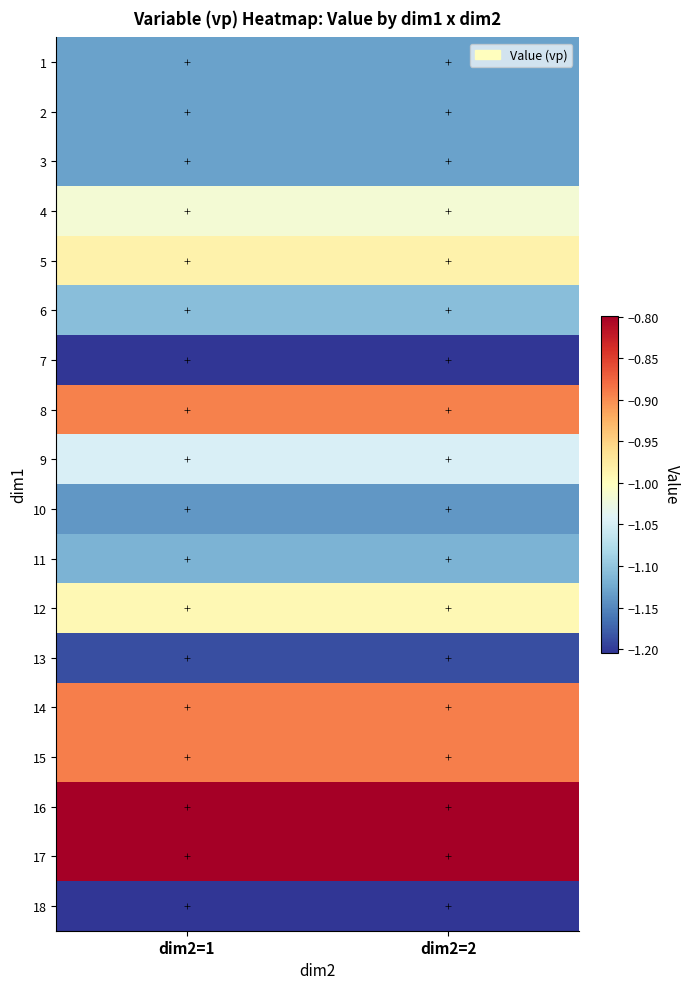

Reading left to right, list all the values displayed in this chart.

1: dim2=1=-1.1	dim2=2=-1.1
2: dim2=1=-1.1	dim2=2=-1.1
3: dim2=1=-1.1	dim2=2=-1.1
4: dim2=1=-1.0	dim2=2=-1.0
5: dim2=1=-1.0	dim2=2=-1.0
6: dim2=1=-1.1	dim2=2=-1.1
7: dim2=1=-1.2	dim2=2=-1.2
8: dim2=1=-0.9	dim2=2=-0.9
9: dim2=1=-1.0	dim2=2=-1.0
10: dim2=1=-1.1	dim2=2=-1.1
11: dim2=1=-1.1	dim2=2=-1.1
12: dim2=1=-1.0	dim2=2=-1.0
13: dim2=1=-1.2	dim2=2=-1.2
14: dim2=1=-0.9	dim2=2=-0.9
15: dim2=1=-0.9	dim2=2=-0.9
16: dim2=1=-0.8	dim2=2=-0.8
17: dim2=1=-0.8	dim2=2=-0.8
18: dim2=1=-1.2	dim2=2=-1.2